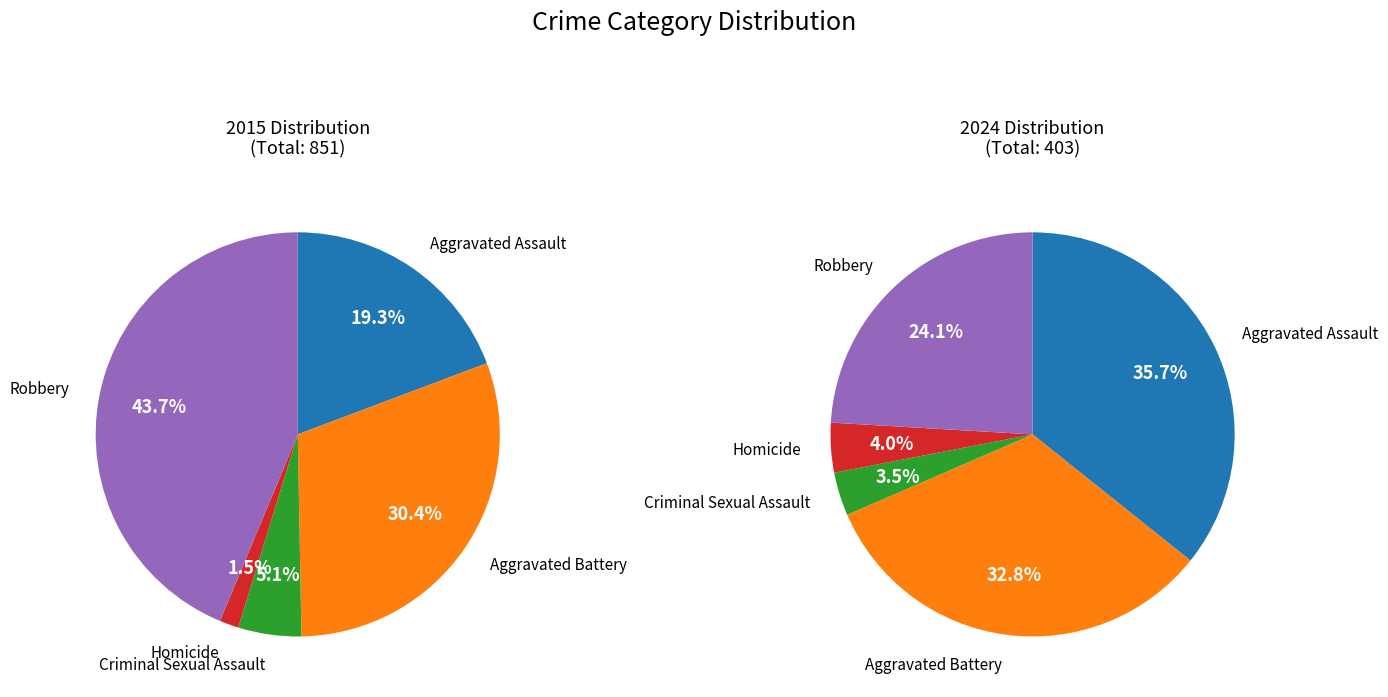

Rank the categories by value from highest to lowest.

Robbery, Aggravated Battery, Aggravated Assault, Criminal Sexual Assault, Homicide